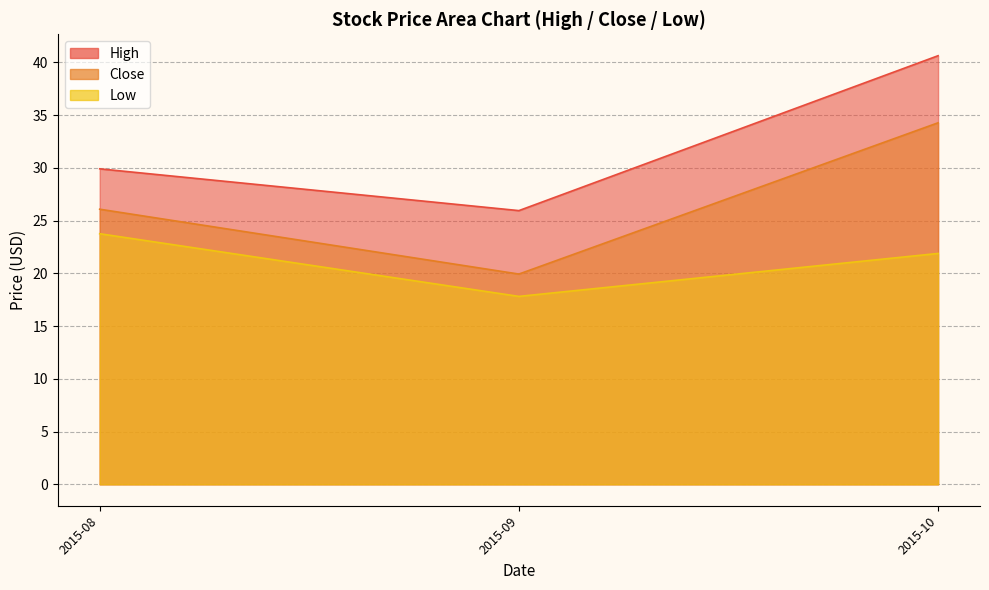

Which label corresponds to the smallest value in the chart?

2015-09